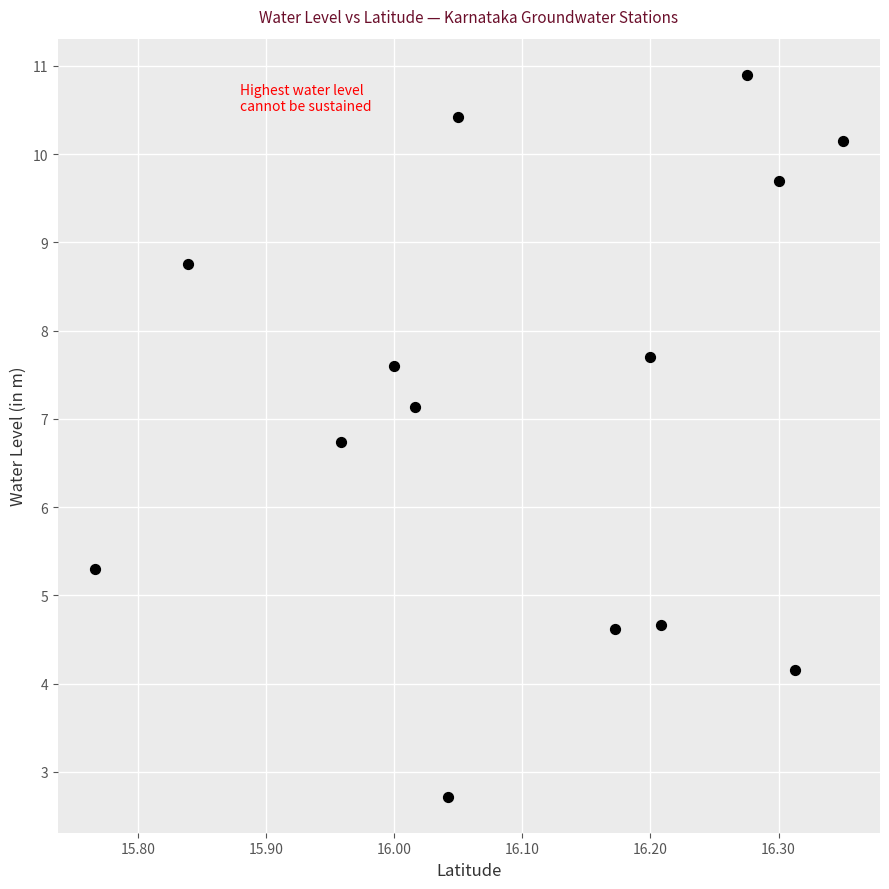

What is the range of Y values (max minus min)?

8.2